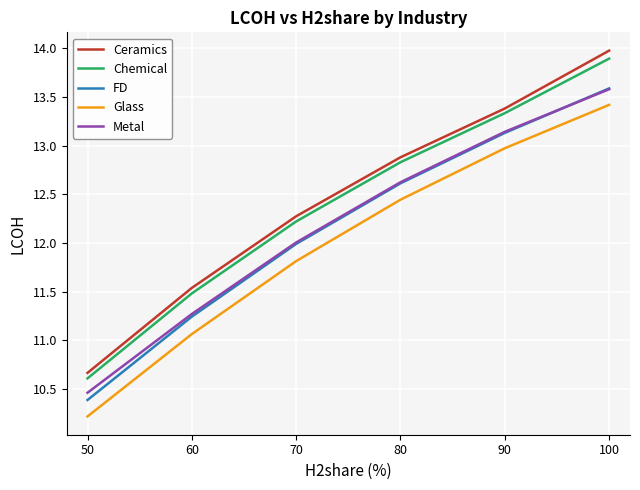

True or false: FD has more than 1 points higher than both neighbors.

False